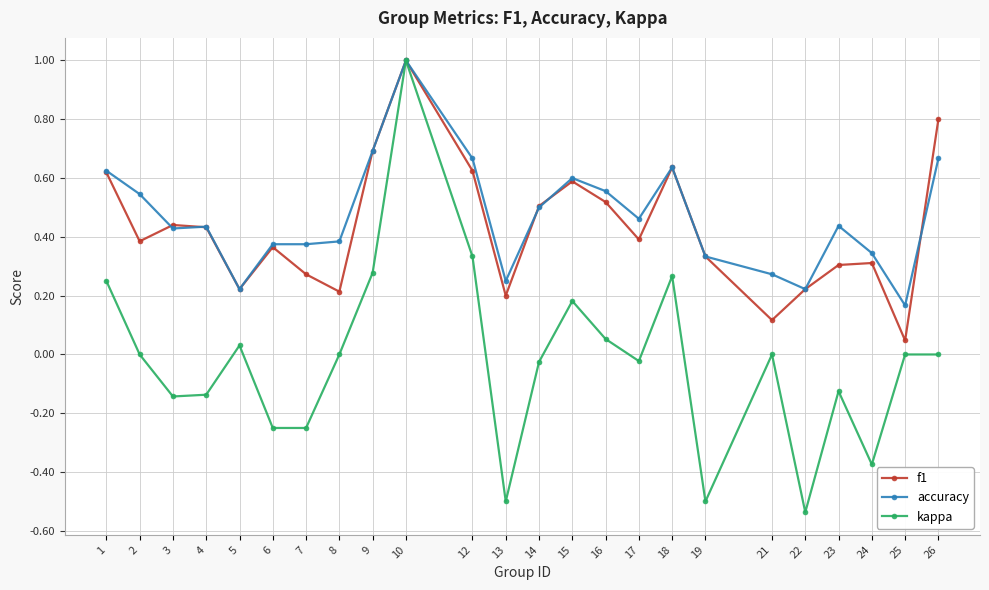

True or false: f1 has more than 2 points higher than both neighbors.

True